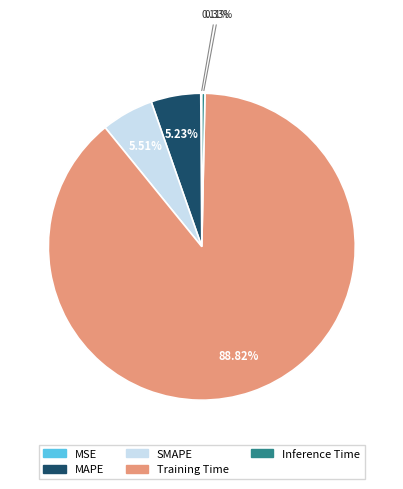

True or false: SMAPE accounts for 6% of the total.

True